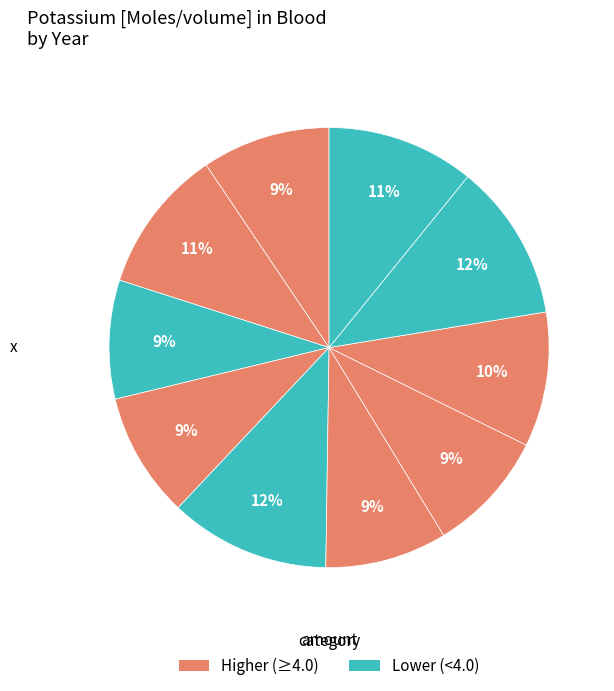

Count the number of slices in the pie.

10